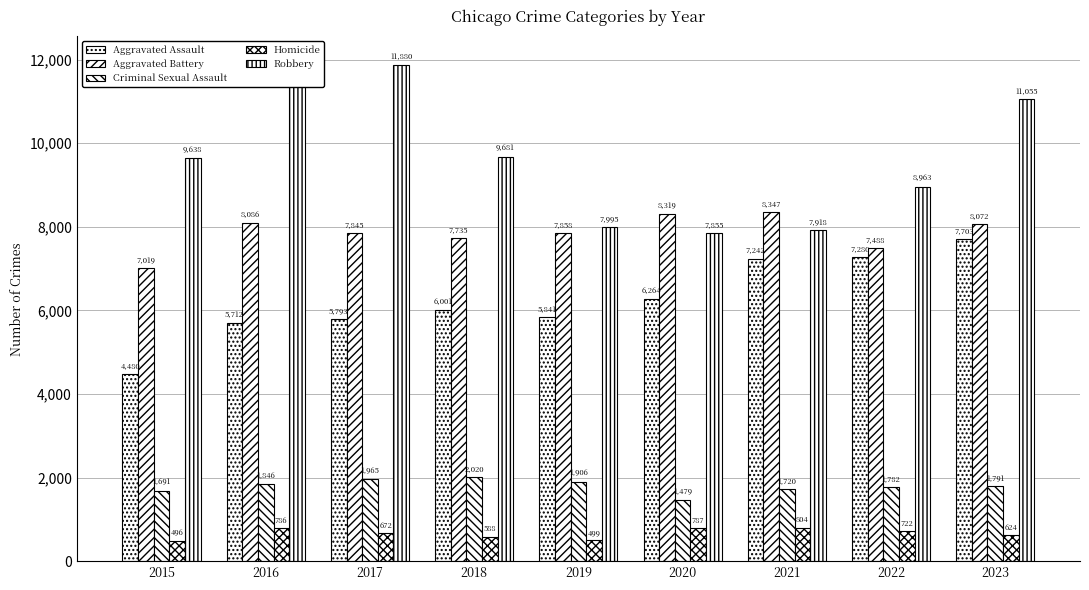

Reading left to right, list all the values displayed in this chart.

Aggravated Assault: 2015=4480	2016=5712	2017=5793	2018=6001	2019=5841	2020=6264	2021=7242	2022=7280	2023=7703
Aggravated Battery: 2015=7019	2016=8086	2017=7845	2018=7735	2019=7858	2020=8319	2021=8347	2022=7488	2023=8072
Criminal Sexual Assault: 2015=1691	2016=1846	2017=1965	2018=2020	2019=1906	2020=1479	2021=1720	2022=1782	2023=1791
Homicide: 2015=496	2016=786	2017=672	2018=588	2019=499	2020=787	2021=804	2022=722	2023=624
Robbery: 2015=9638	2016=11960	2017=11880	2018=9681	2019=7995	2020=7855	2021=7918	2022=8963	2023=11055